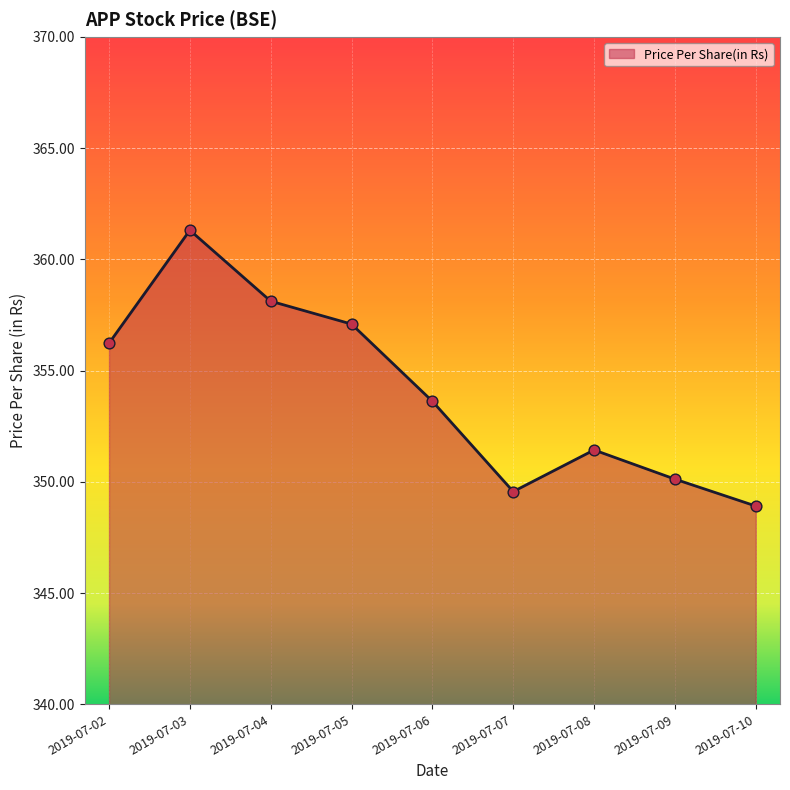

Between 2019-07-09 and 2019-07-08, which is larger?

2019-07-08